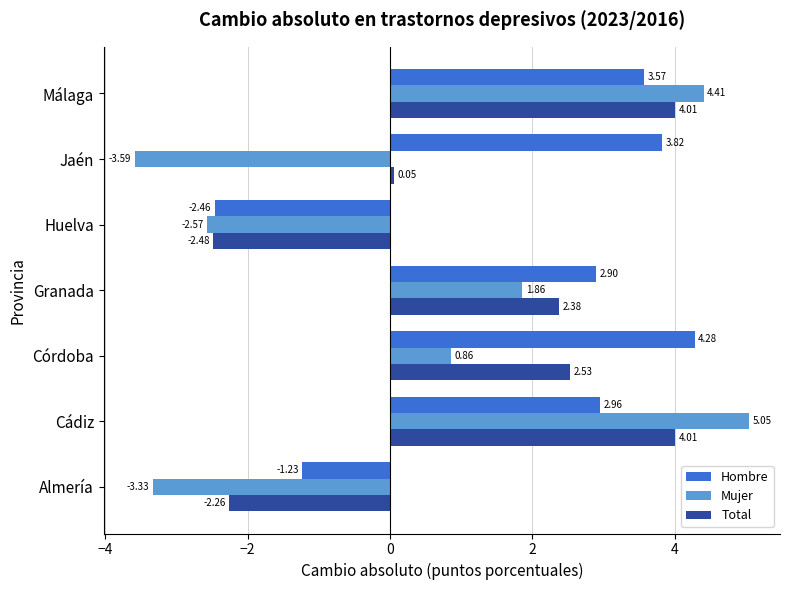

What is the difference between the second highest and minimum values in the Total series?

6.5